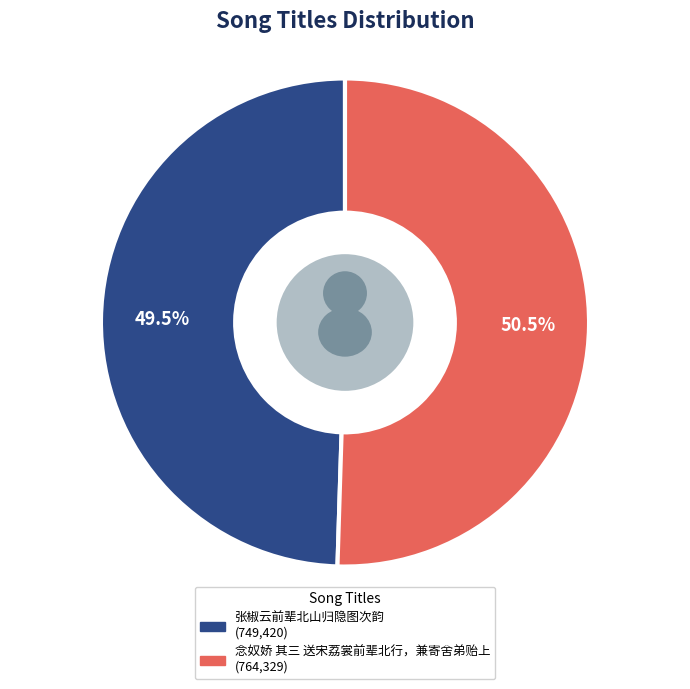

Rank the categories by value from lowest to highest.

张椒云前辈北山归隐图次韵, 念奴娇 其三 送宋荔裳前辈北行，兼寄舍弟贻上